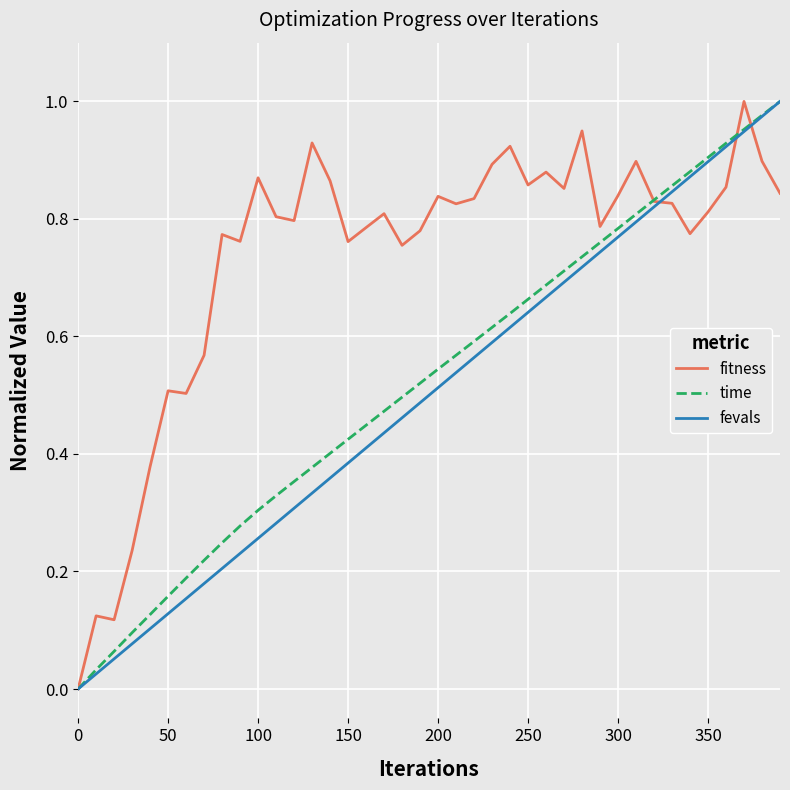

Which series has the largest total across all categories?

fitness